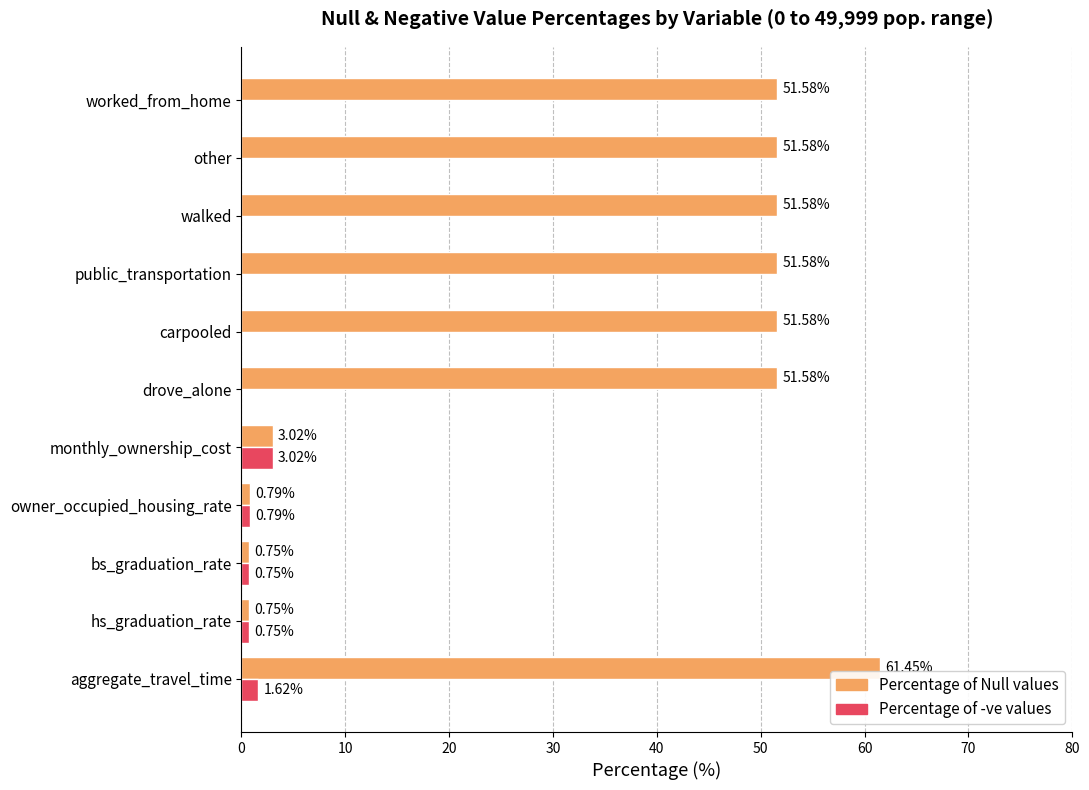

What are all the series names shown in the legend?

Percentage of Null values, Percentage of -ve values